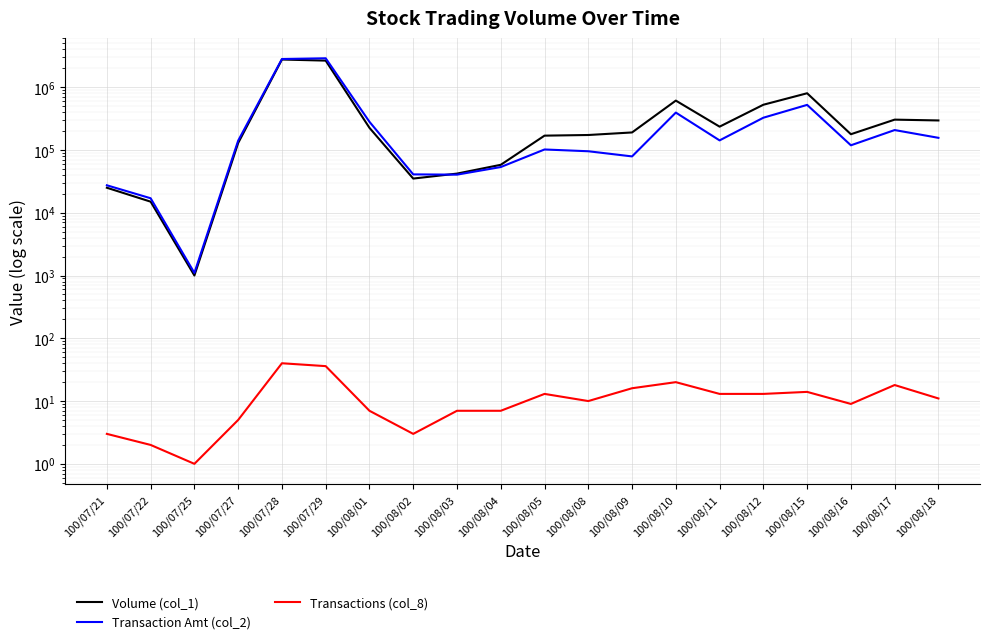

How many values in the Volume (col_1) series exceed 190000?

9